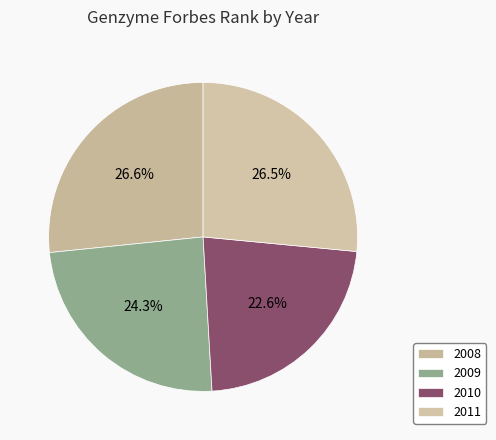

What is the total percentage of 2009 and 2011?

50.8%